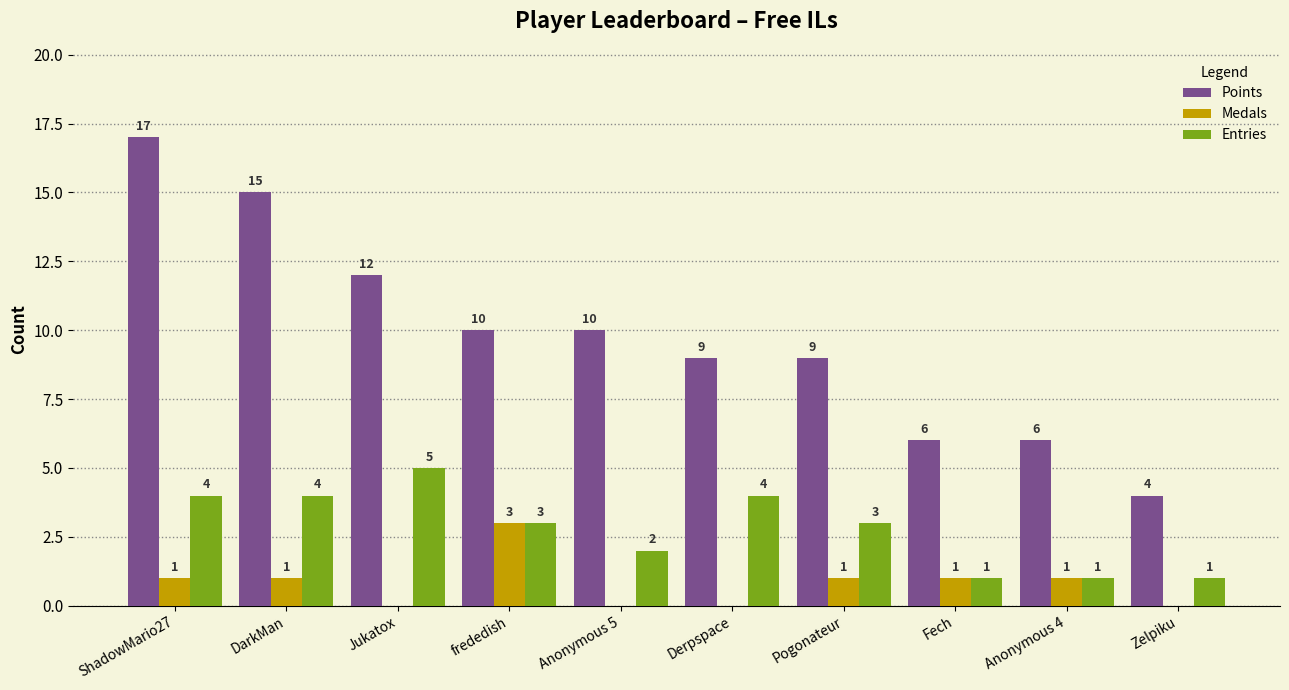

Which series has the largest total across all categories?

Points